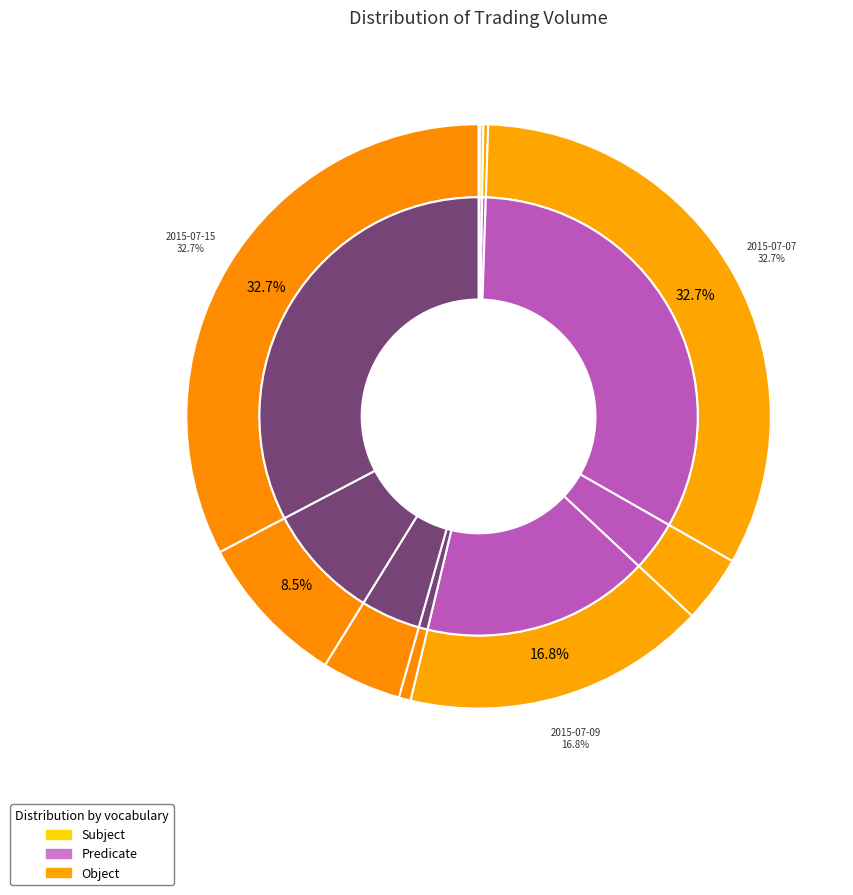

To the nearest percent, what is the average slice percentage?

8%